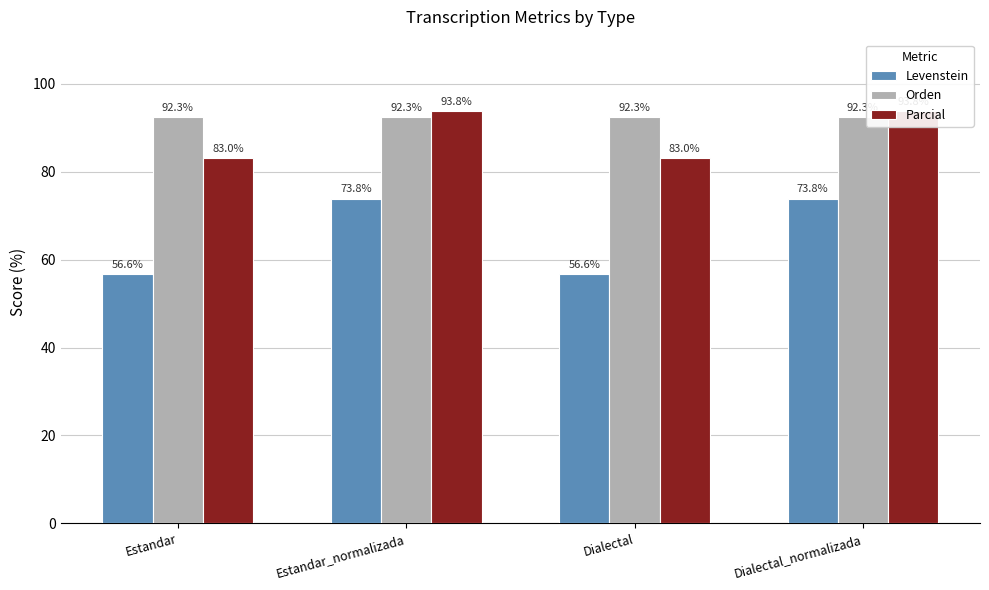

The Parcial series shows 83.0 at Dialectal. True or false?

True